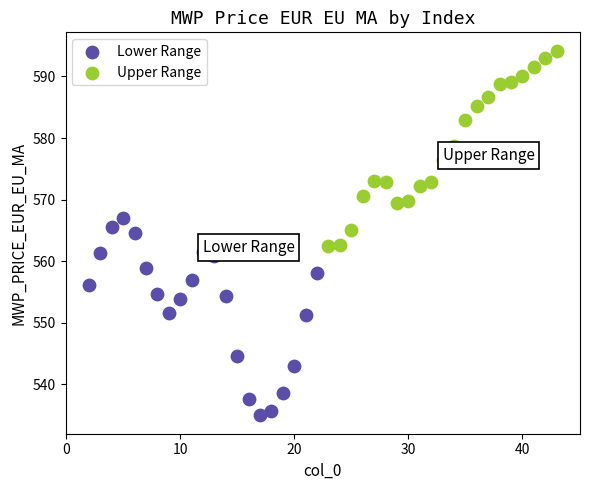

Which series contains the lowest Y value?

Lower Range